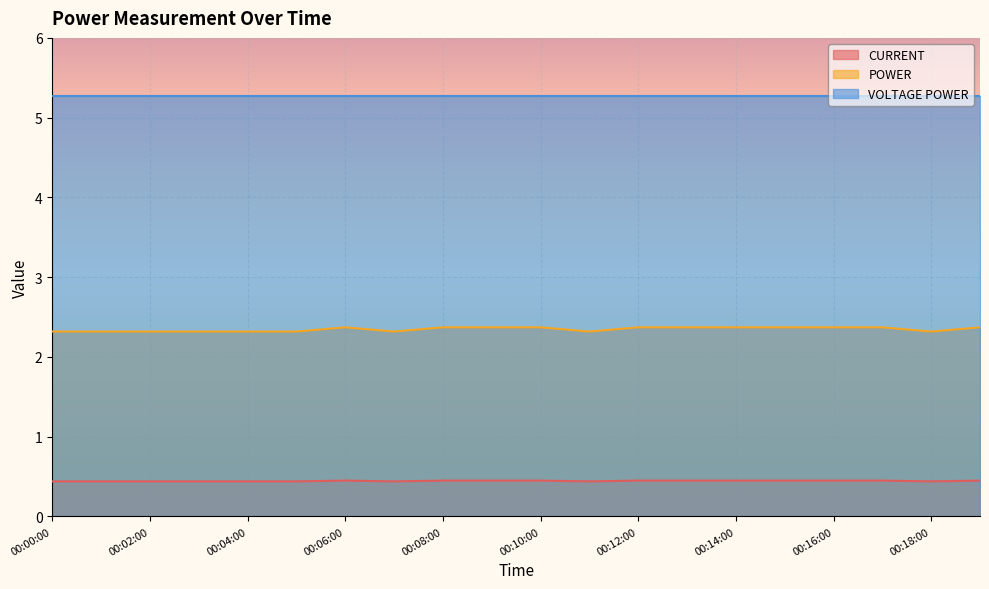

What position from the left is 00:17:00?

18